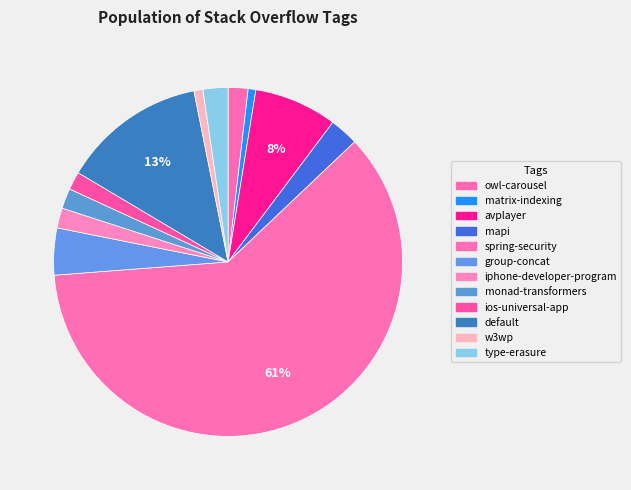

How much of the chart is everything except avplayer?

92.3%